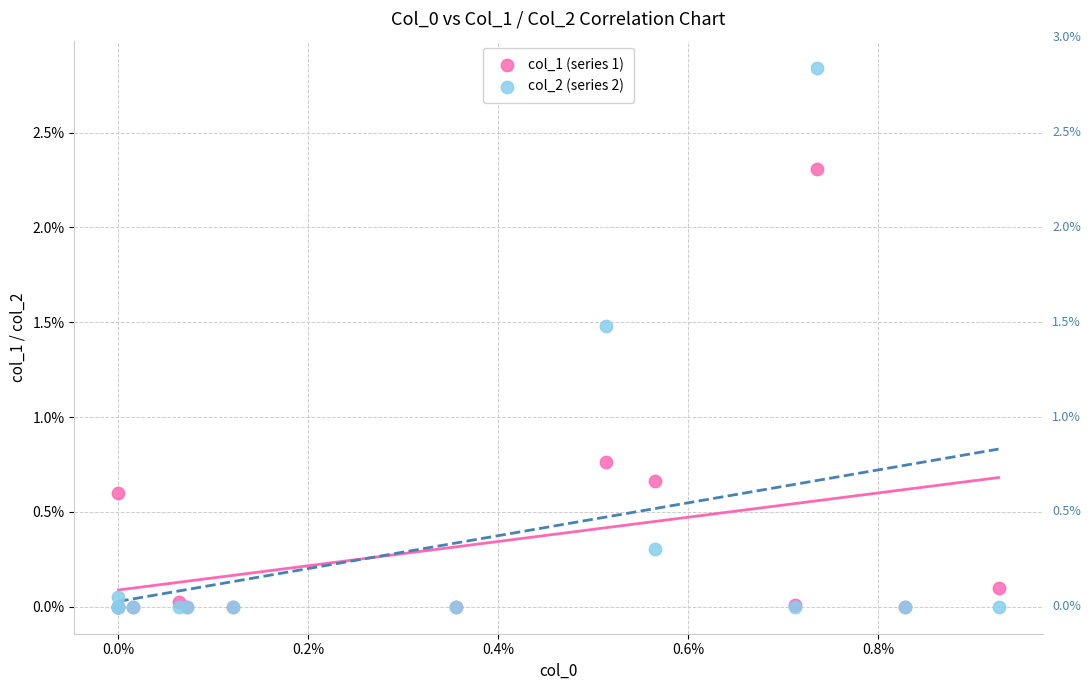

What are all the series names shown in the legend?

col_1 (series 1), col_2 (series 2)